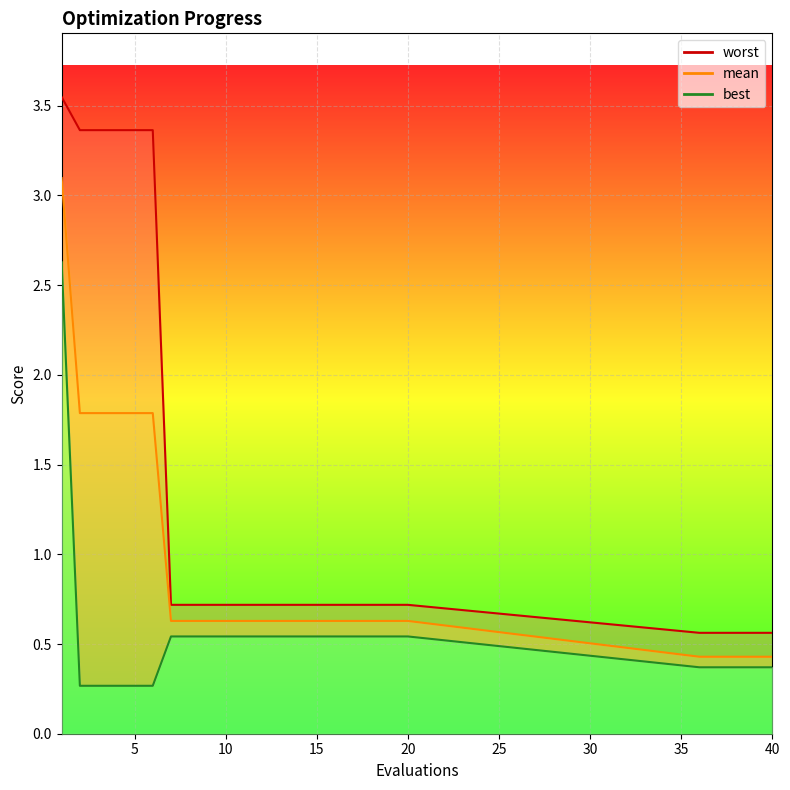

Is the value of worst at 5 greater than the value of best at 4?

Yes